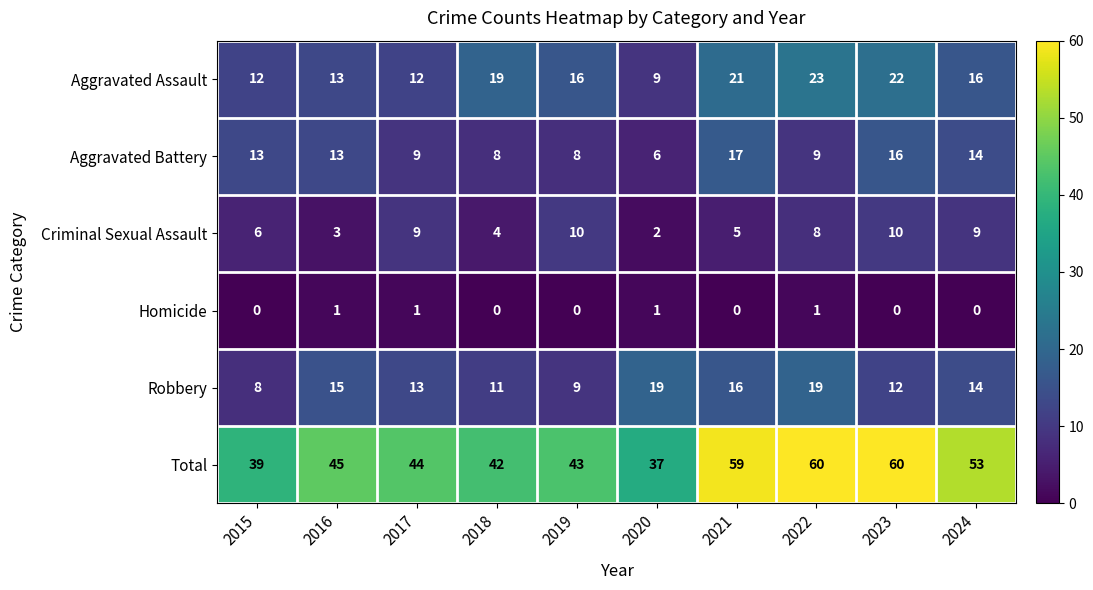

What is the average value of the Criminal Sexual Assault series?

7